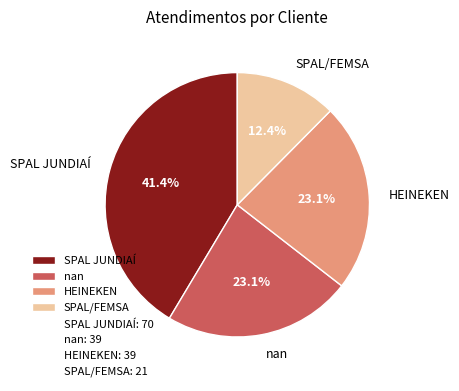

What is the smallest slice in the pie chart?

SPAL/FEMSA